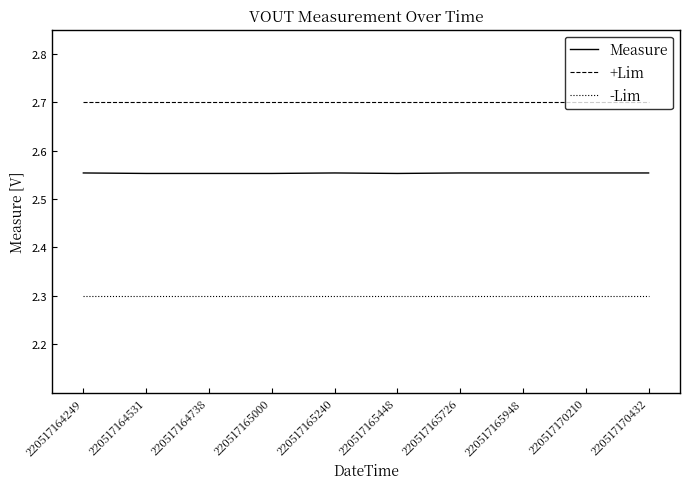

Which series has the largest range (max minus min)?

Measure